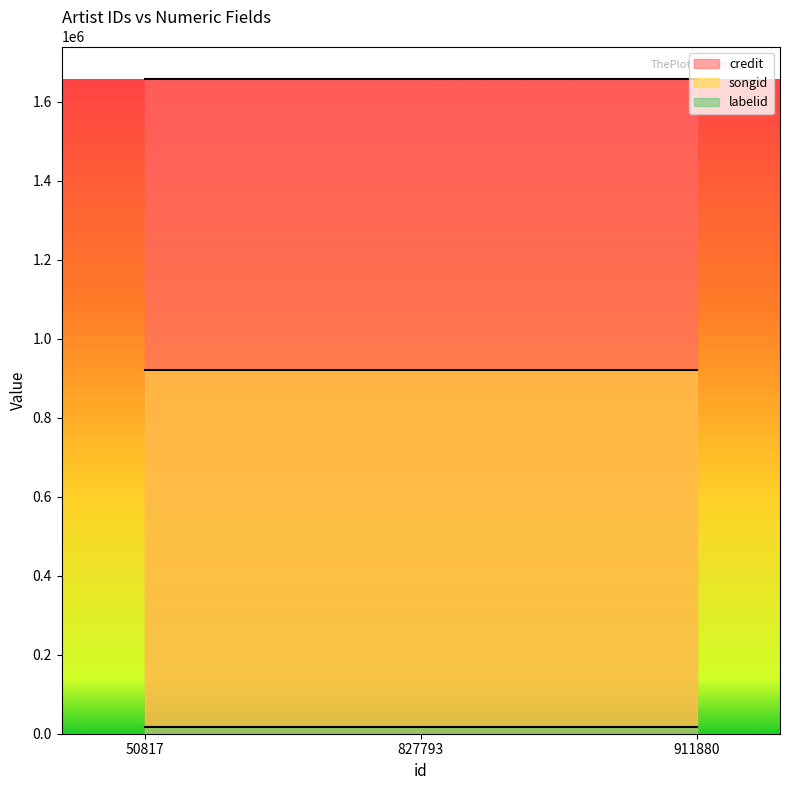

Which category has the highest value in the credit series?

50817